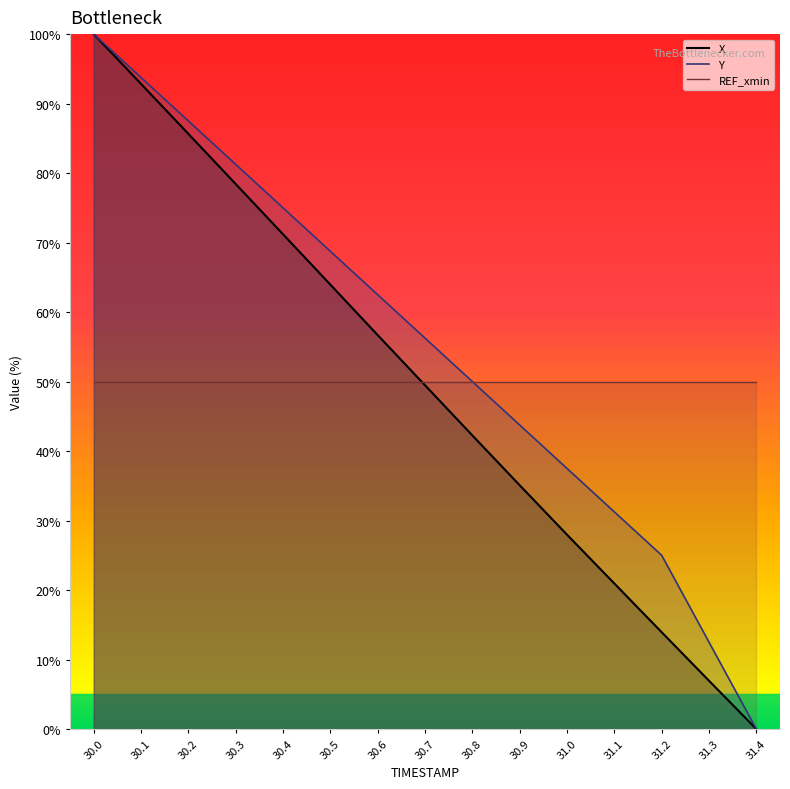

What is the difference between the second highest and minimum values in the X series?

92.8